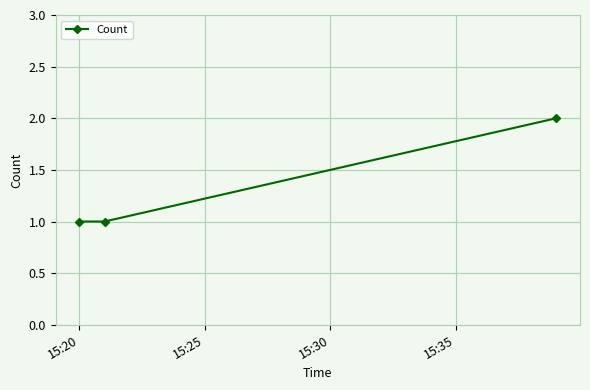

What is the value of the 3rd point from the left?

2